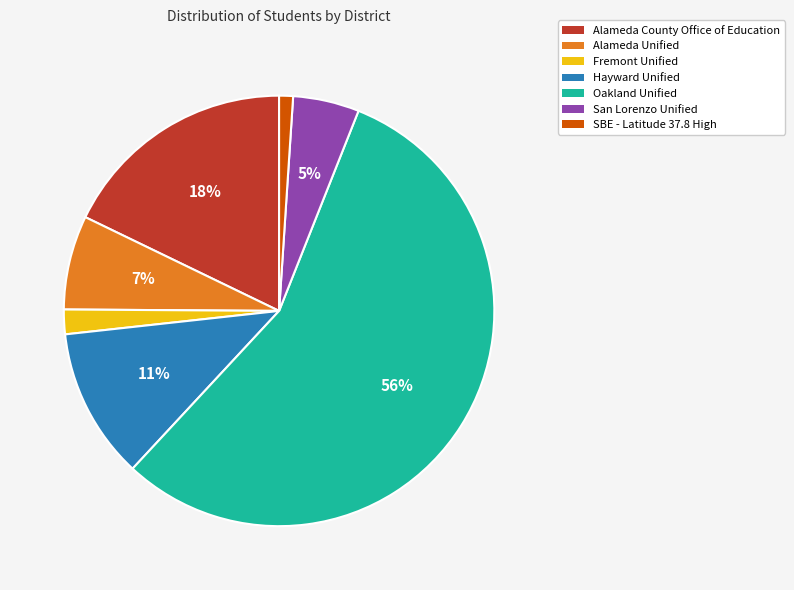

Which has a higher value, SBE - Latitude 37.8 High or Alameda County Office of Education?

Alameda County Office of Education